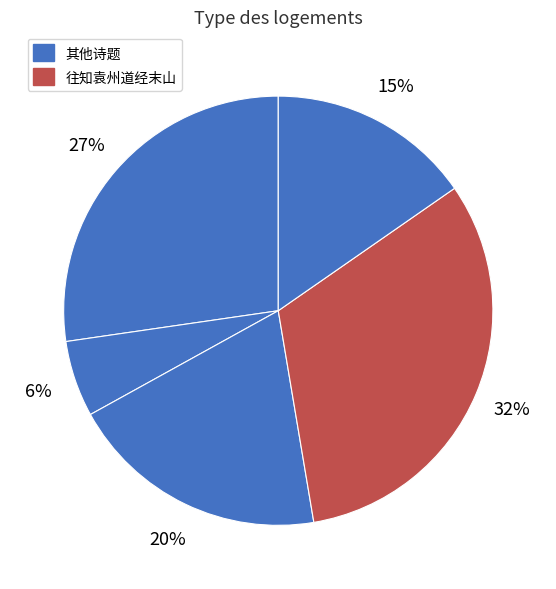

Count the number of slices in the pie.

5